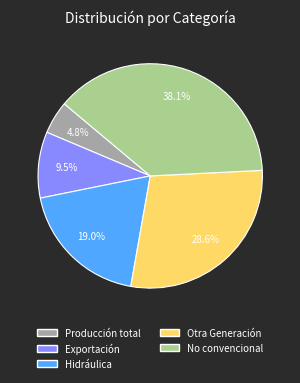

Which category has the smallest portion of the pie?

Producción total